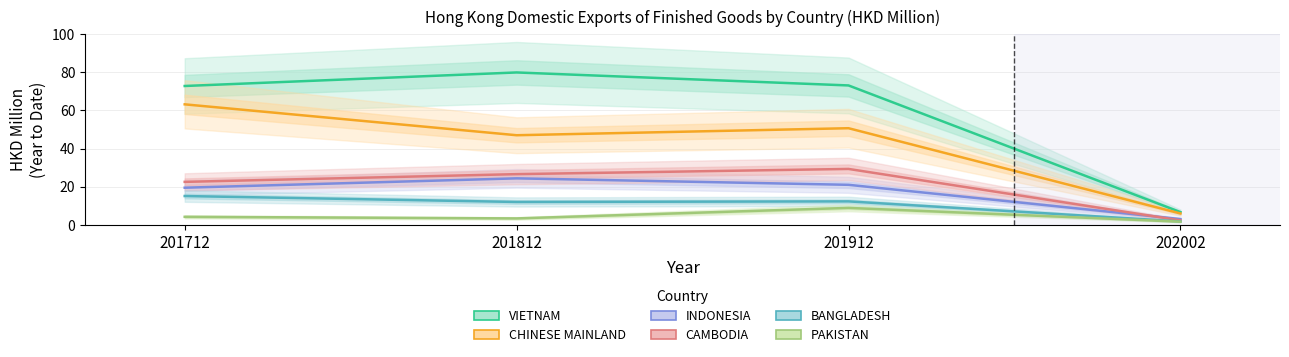

Which has a higher value, 201812 or 201712?

201812